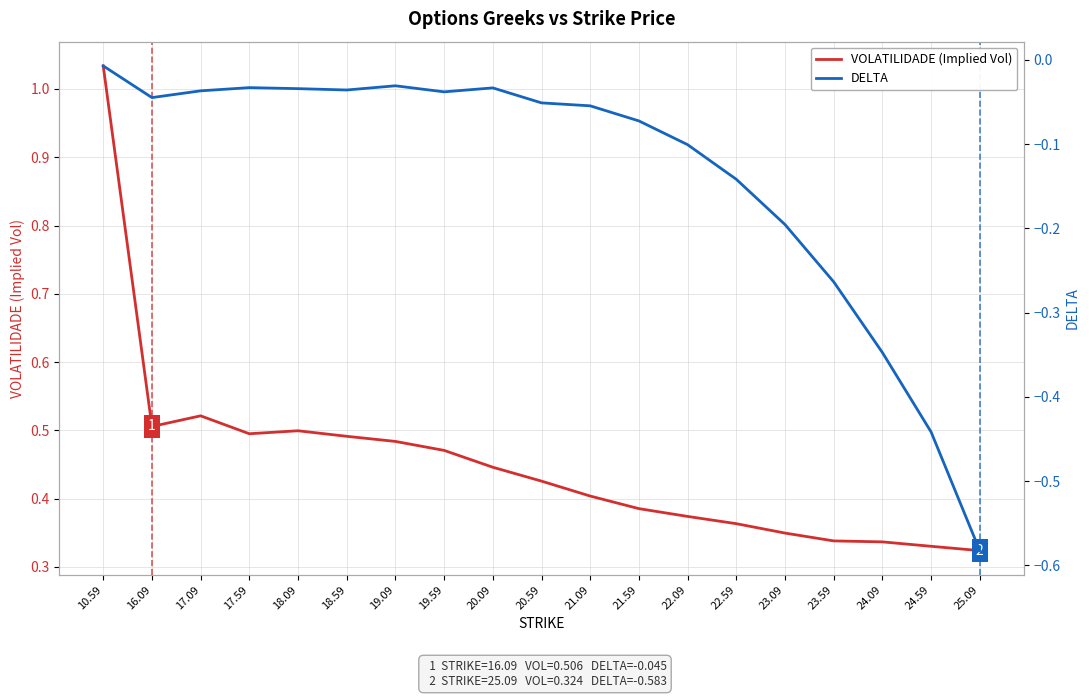

True or false: DELTA has a value of -0.2 at 23.59.

False